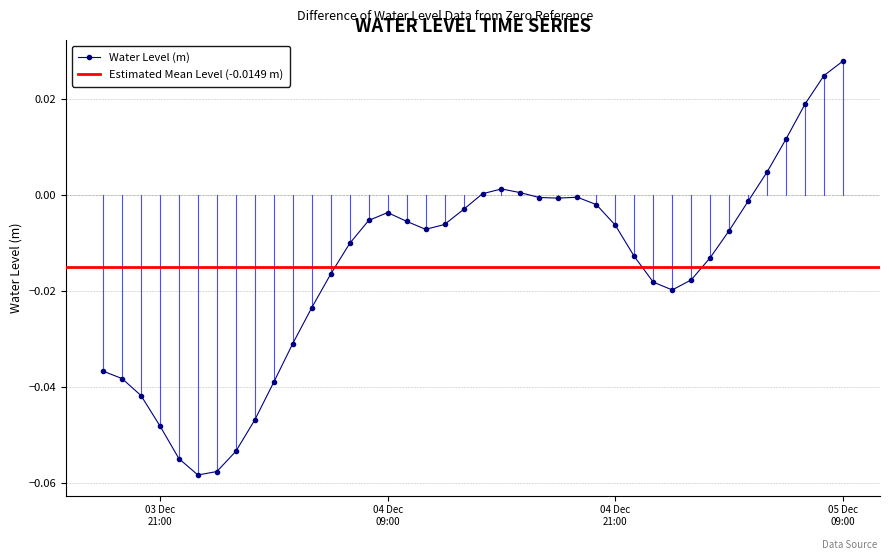

Where does the data first go above 0?

2024-12-04 14:00:00